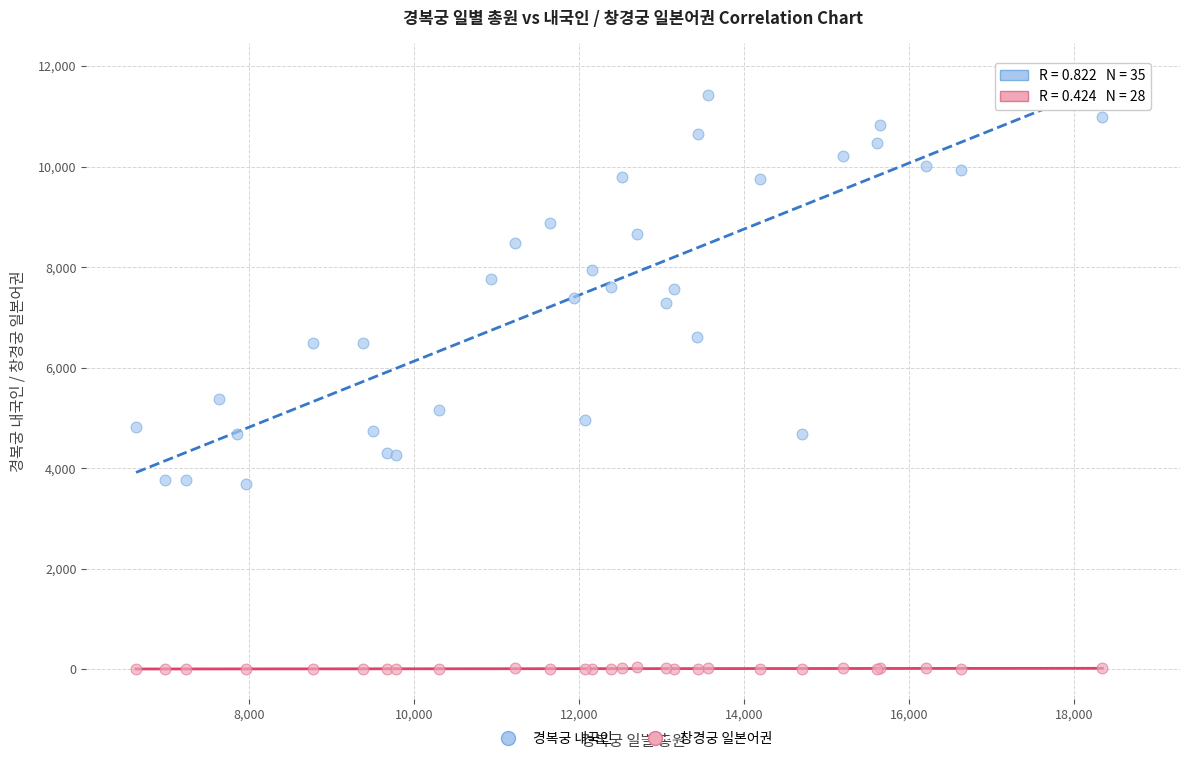

Which series reaches the minimum Y coordinate?

창경궁 일본어권